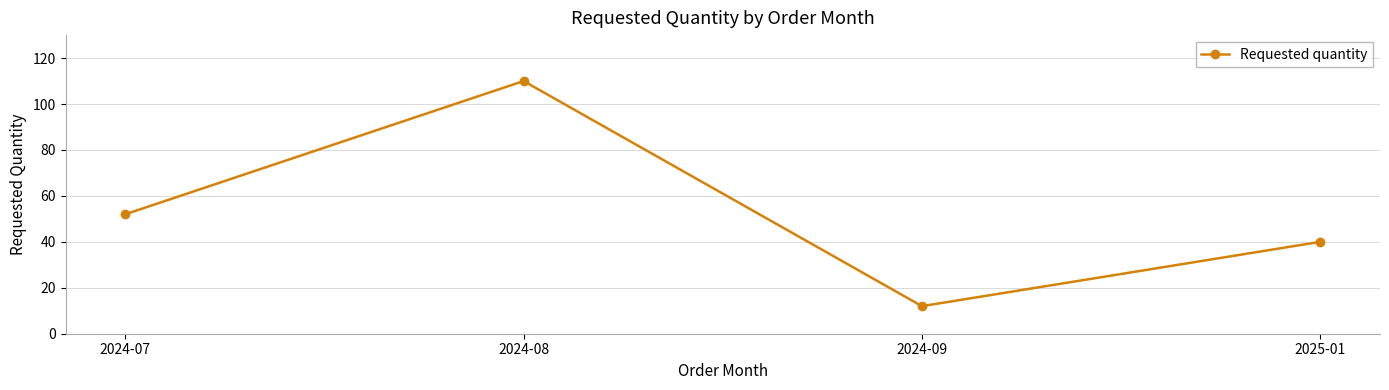

How many lines are shown in the chart?

1